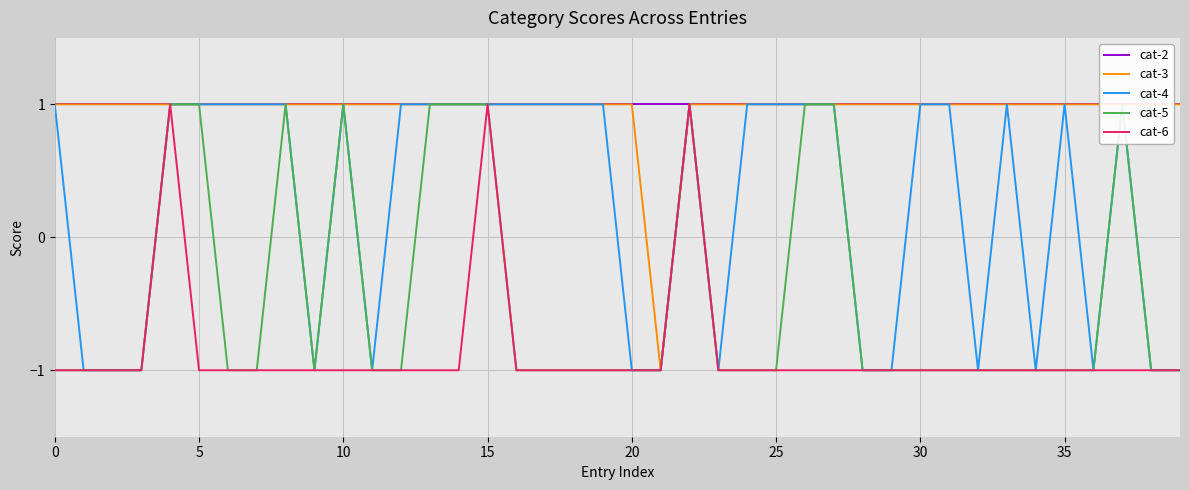

At which category does cat-4 reach its first local peak?

10